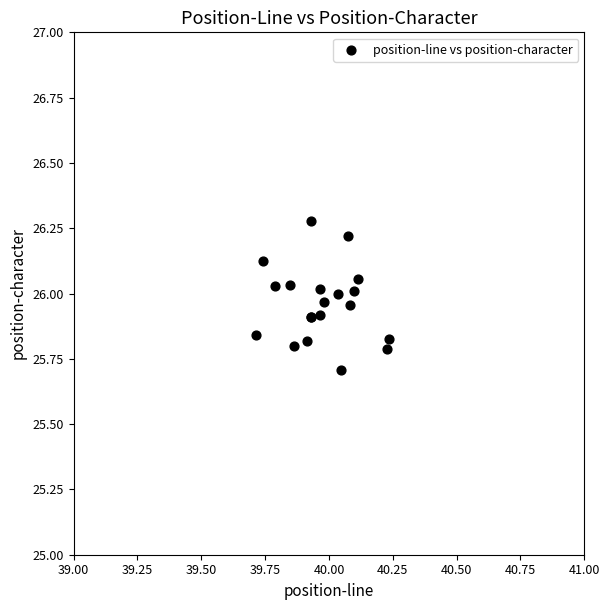

What Y value in the scatter plot is closest to 25?

25.7